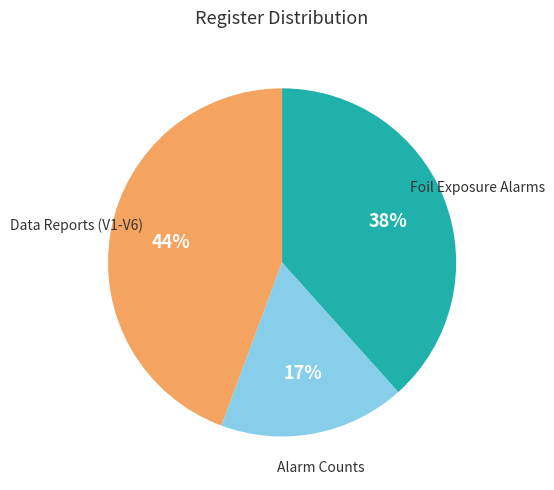

Is there any slice that represents more than half of the pie?

No